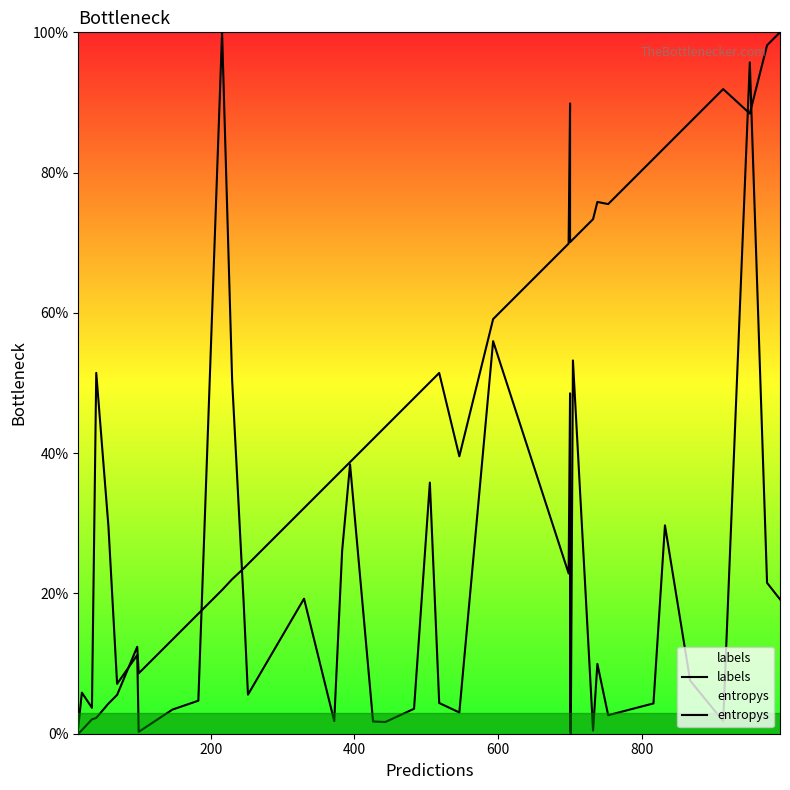

How many positive values does the labels series have?

39